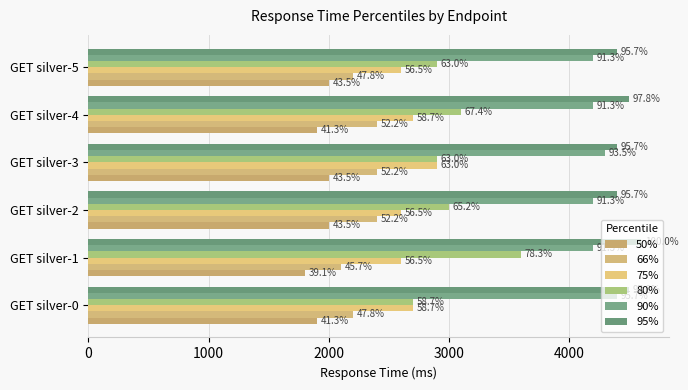

What is the minimum value for 66%?

2100